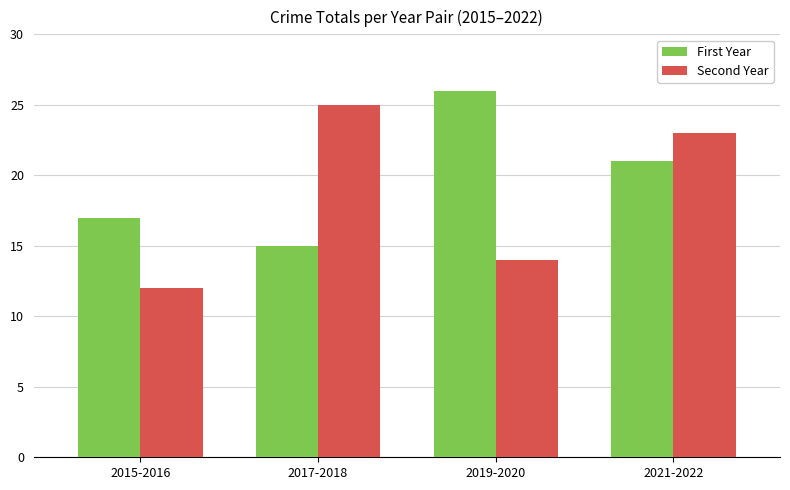

What is the difference between the First Year values at 2021-2022 and 2019-2020?

5